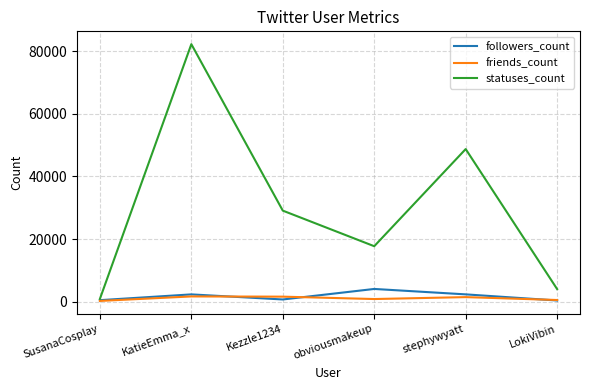

Where is friends_count nearest to the value 985?

obviousmakeup